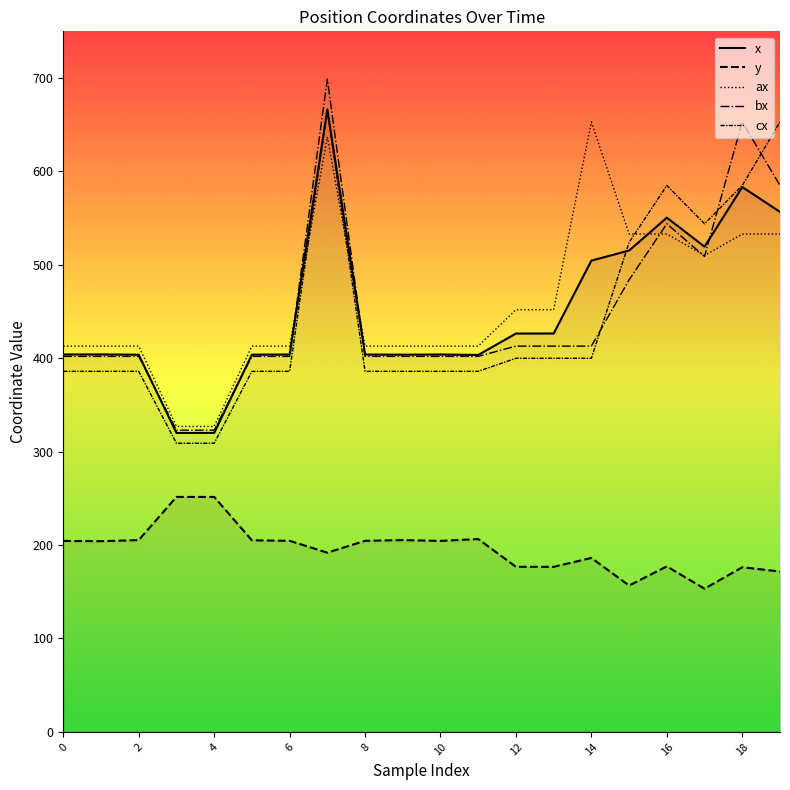

Which series has the largest total across all categories?

ax